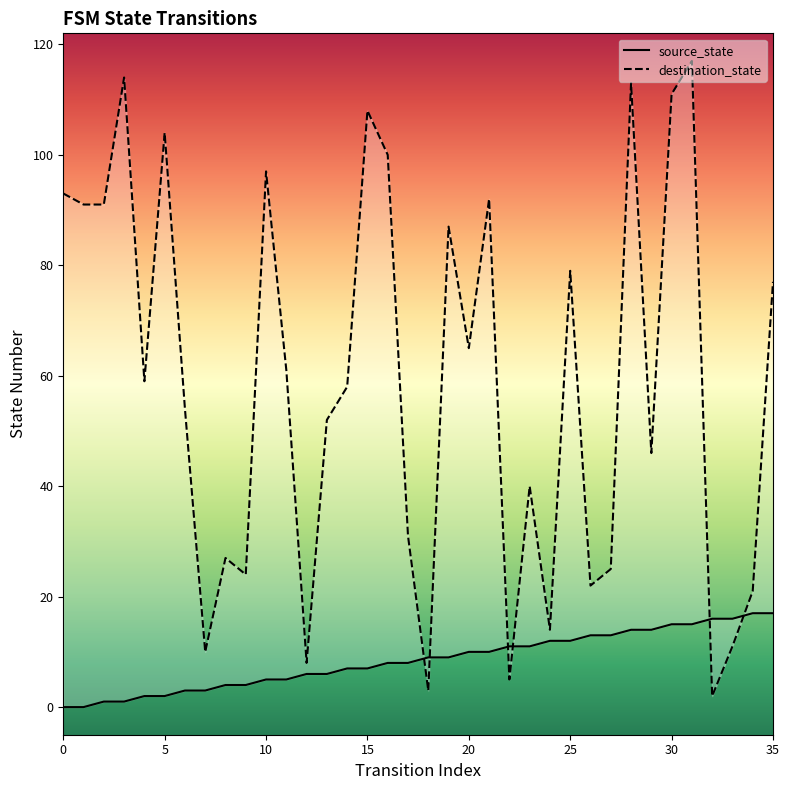

After their last crossing, which series has the higher values: destination_state or source_state?

destination_state